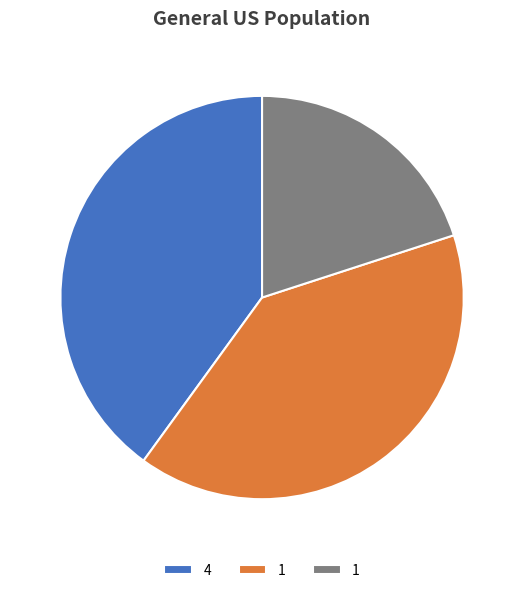

Is there any slice that represents more than half of the pie?

No